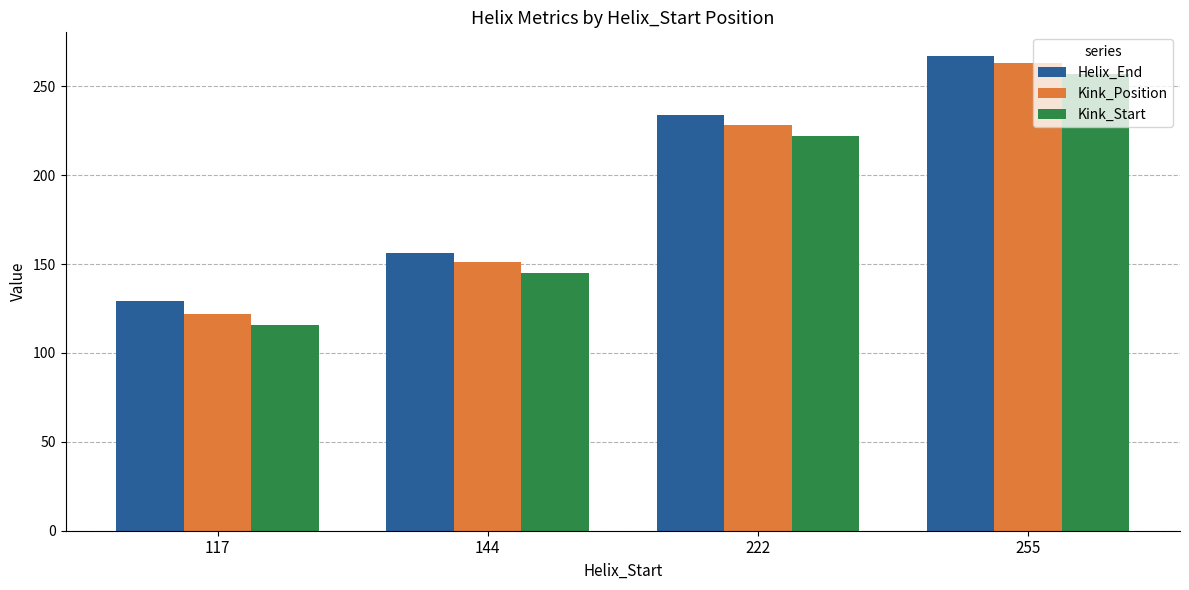

At which category does the chart reach its peak across all series?

255